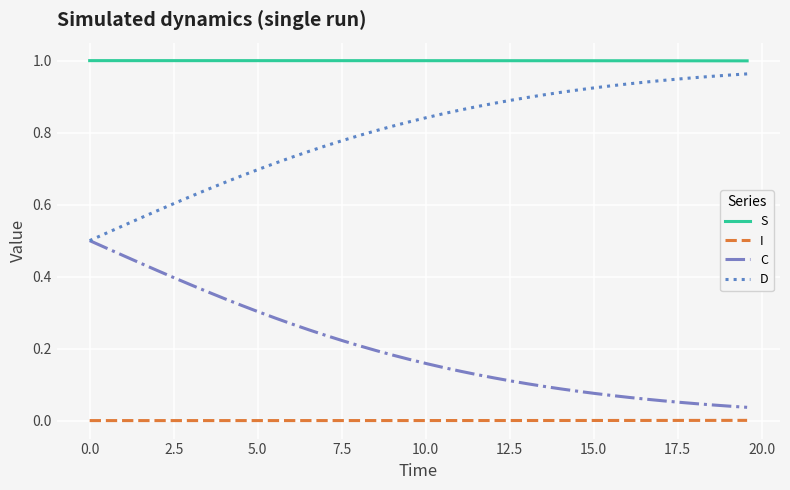

How many lines are shown in the chart?

4